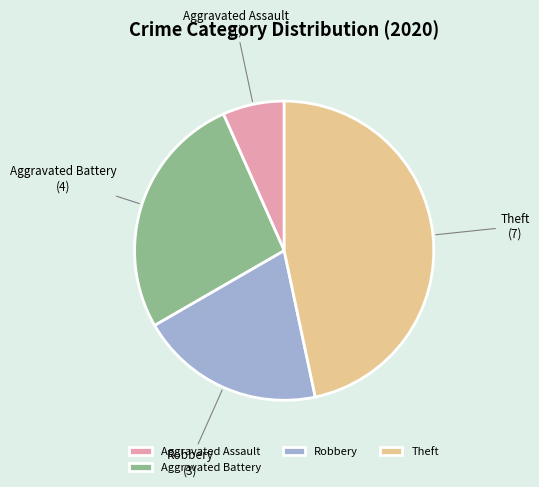

Is there any slice that represents more than half of the pie?

No